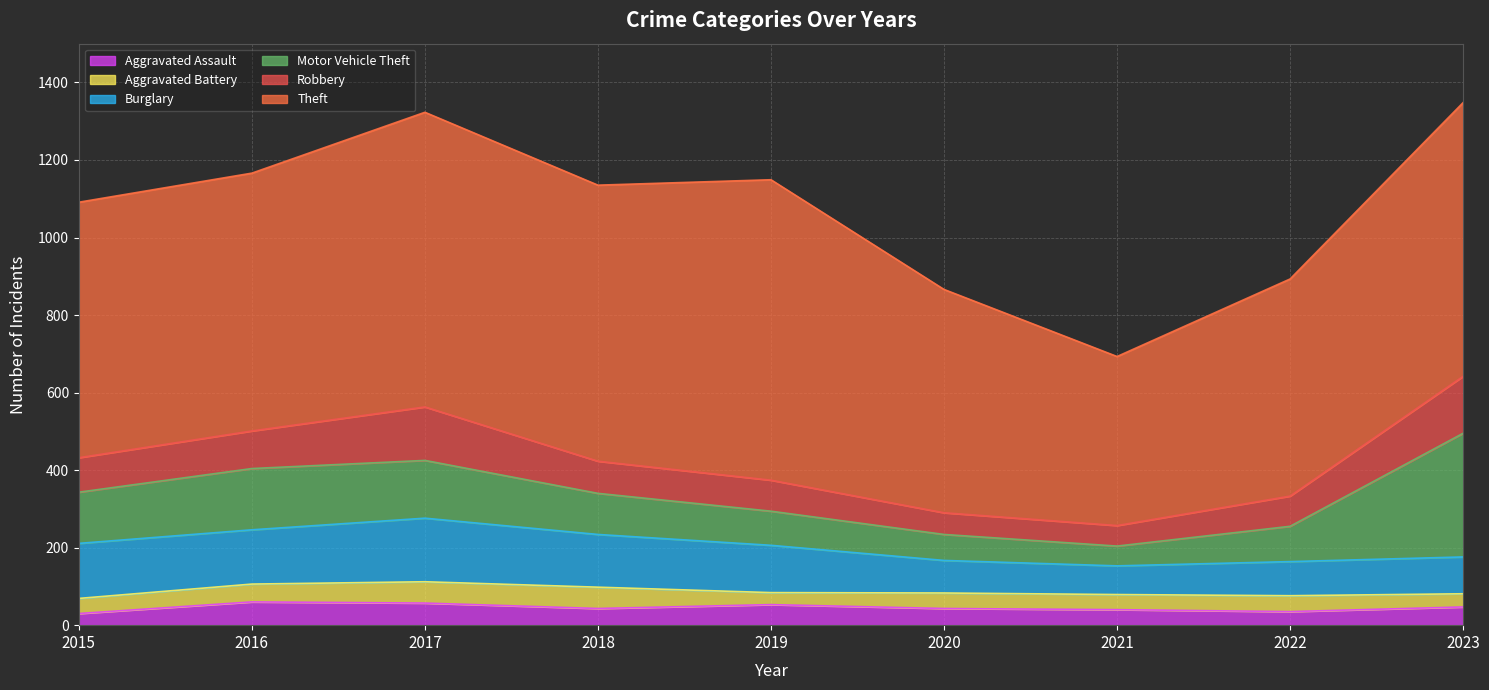

What is the total value across all series at 2016?

1166